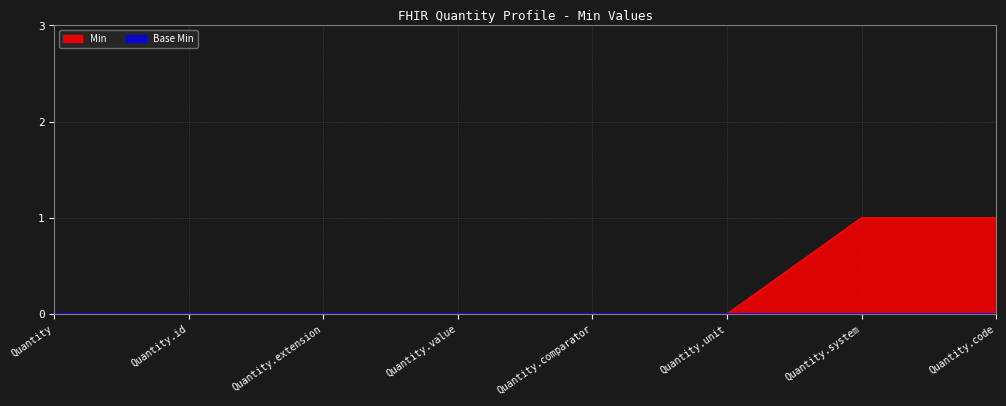

Between Quantity.code and Quantity.unit, which is larger?

Quantity.code